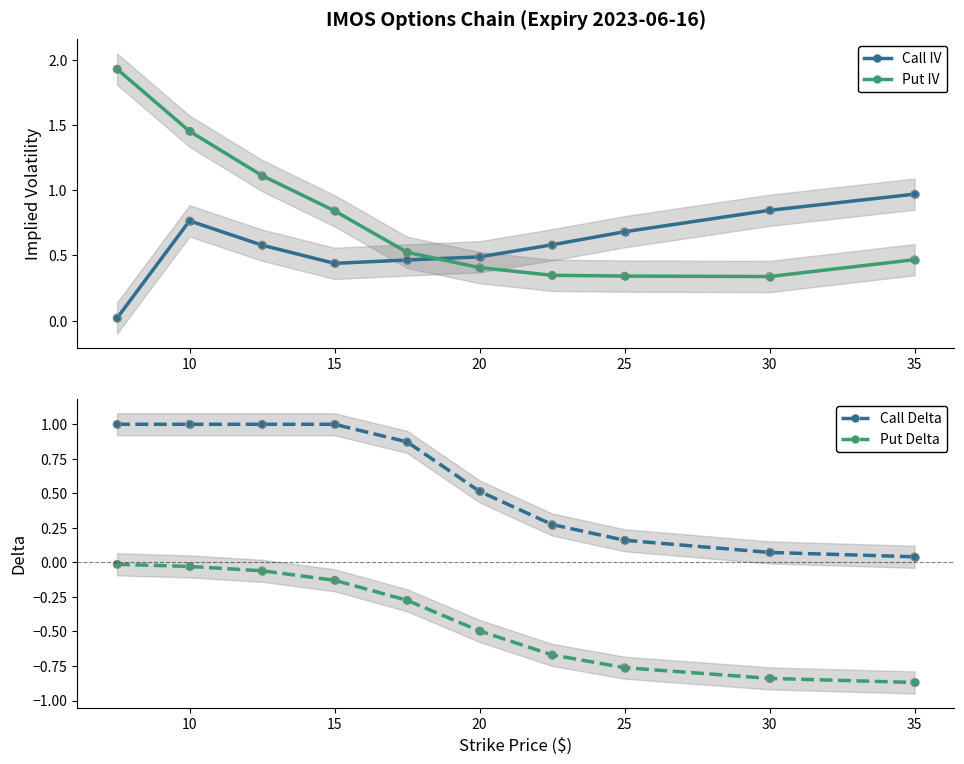

Which series has the widest spread of Y values?

Put IV